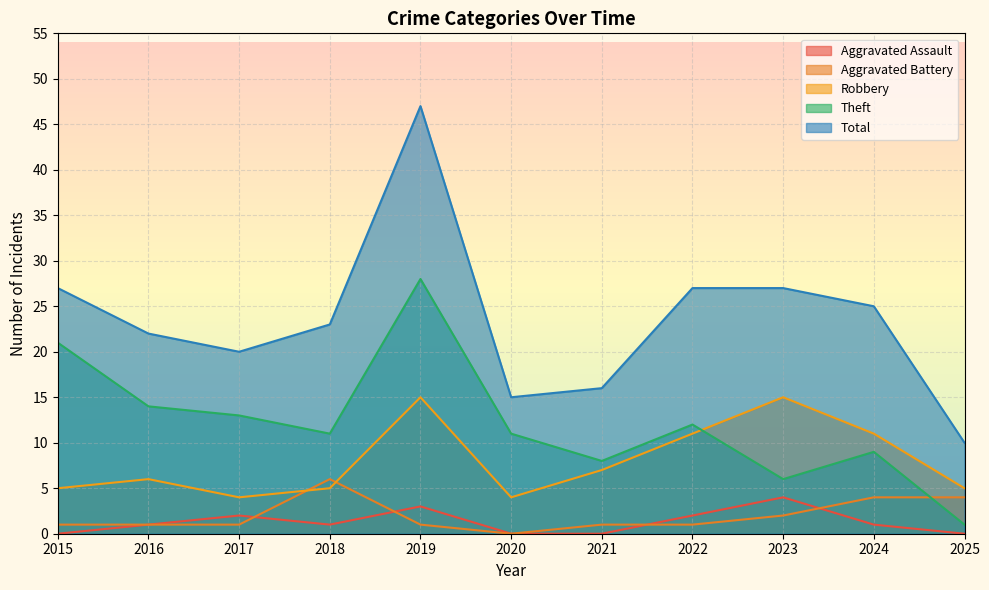

Reading right to left, list all the values displayed in this chart.

Aggravated Assault: 2025=0	2024=1	2023=4	2022=2	2021=0	2020=0	2019=3	2018=1	2017=2	2016=1	2015=0
Aggravated Battery: 2025=4	2024=4	2023=2	2022=1	2021=1	2020=0	2019=1	2018=6	2017=1	2016=1	2015=1
Robbery: 2025=5	2024=11	2023=15	2022=11	2021=7	2020=4	2019=15	2018=5	2017=4	2016=6	2015=5
Theft: 2025=1	2024=9	2023=6	2022=12	2021=8	2020=11	2019=28	2018=11	2017=13	2016=14	2015=21
Total: 2025=10	2024=25	2023=27	2022=27	2021=16	2020=15	2019=47	2018=23	2017=20	2016=22	2015=27